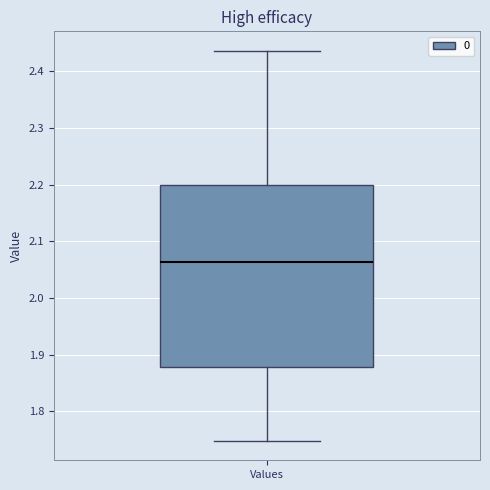

Read this box plot against the y-axis: the position of the median line, the range covered by the box, and the ends of both whiskers. The values are not printed on the chart, so give them approximately, as read against the axis.

median 2.06, box 1.88 to 2.20, whiskers 1.75 to 2.44